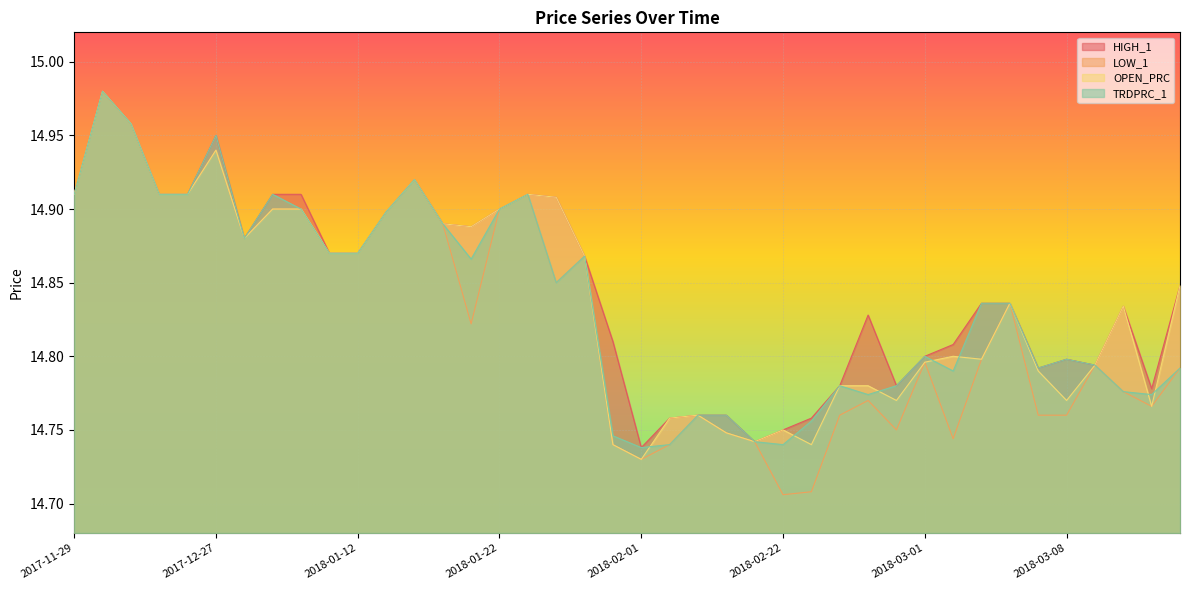

What is the value of the HIGH_1 point at the 2nd from the left?

15.0